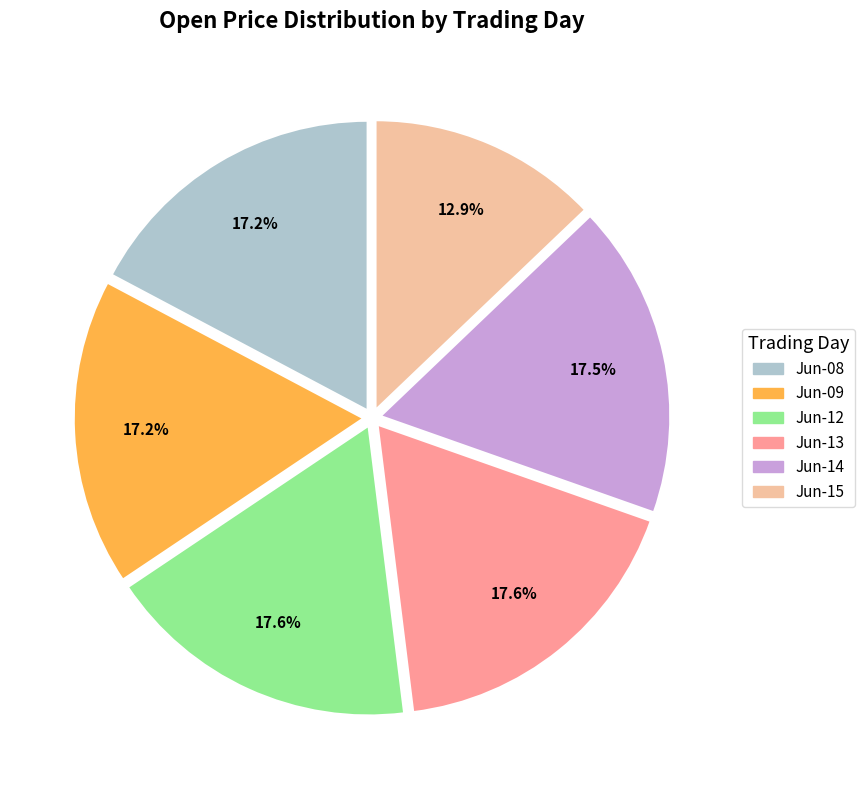

Is there any slice that represents more than half of the pie?

No